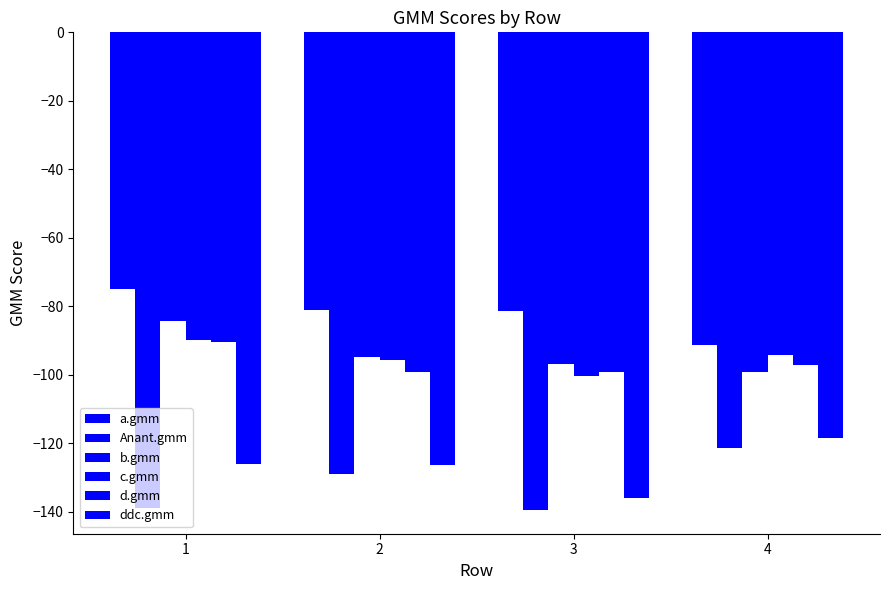

Reading left to right, transcribe all the data shown in this chart.

a.gmm: -74.8	-81.0	-81.3	-91.2
Anant.gmm: -138.8	-129.0	-139.4	-121.4
b.gmm: -84.3	-94.7	-96.9	-99.3
c.gmm: -90.0	-95.6	-100.4	-94.3
d.gmm: -90.4	-99.3	-99.1	-97.0
ddc.gmm: -126.0	-126.2	-136.0	-118.4